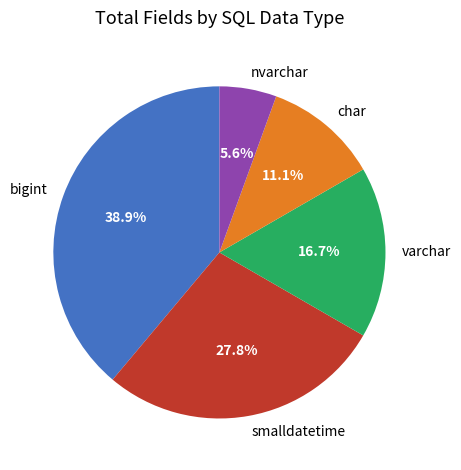

Count the number of slices in the pie.

5